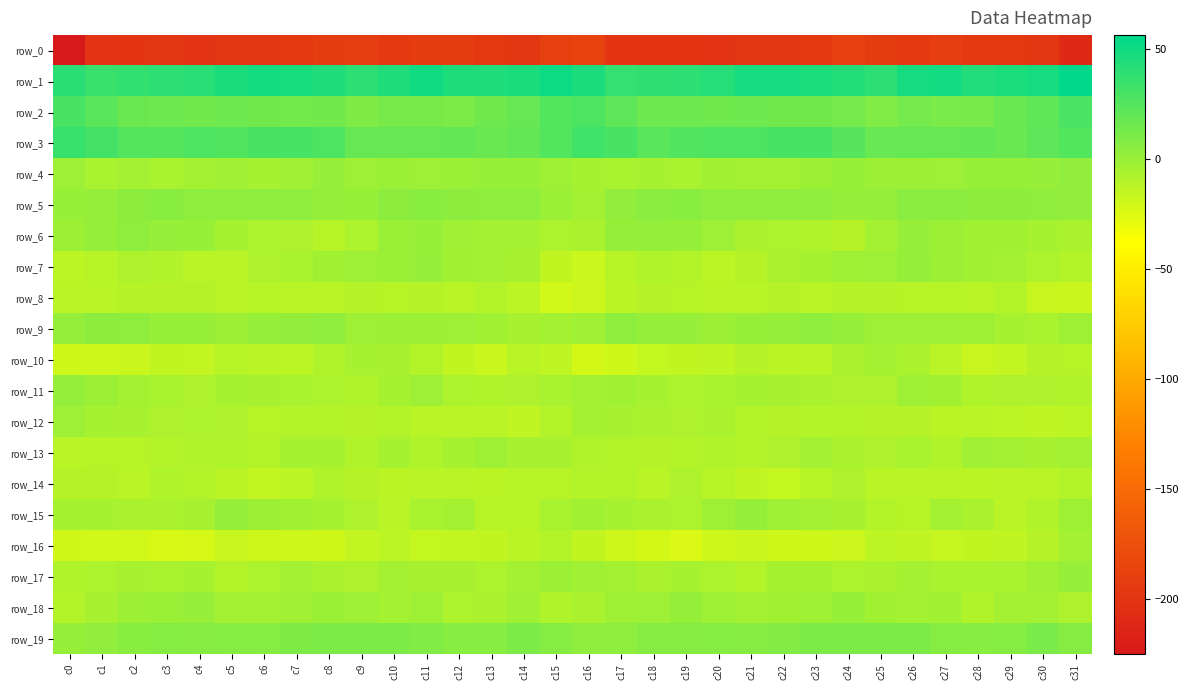

Rank the categories by row_4 value from lowest to highest.

c19, c3, c1, c17, c6, c16, c18, c22, c4, c21, c2, c20, c5, c7, c15, c27, c11, c0, c9, c23, c25, c26, c10, c12, c24, c14, c29, c13, c28, c8, c30, c31